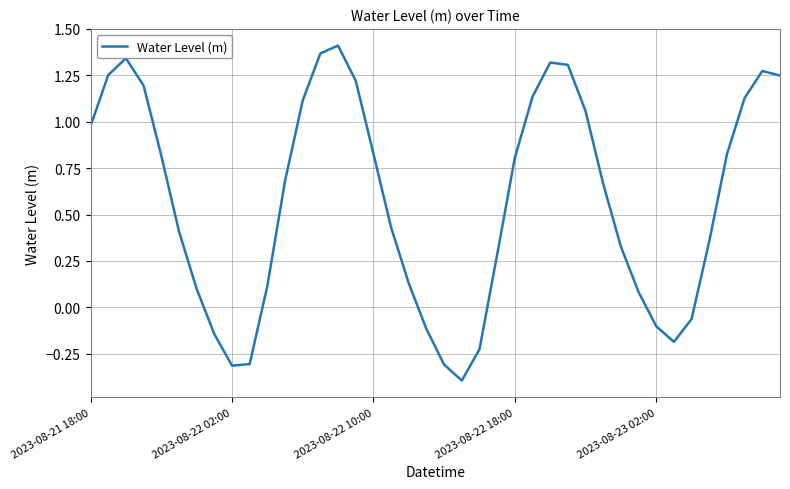

What is the smallest value displayed?

-0.4